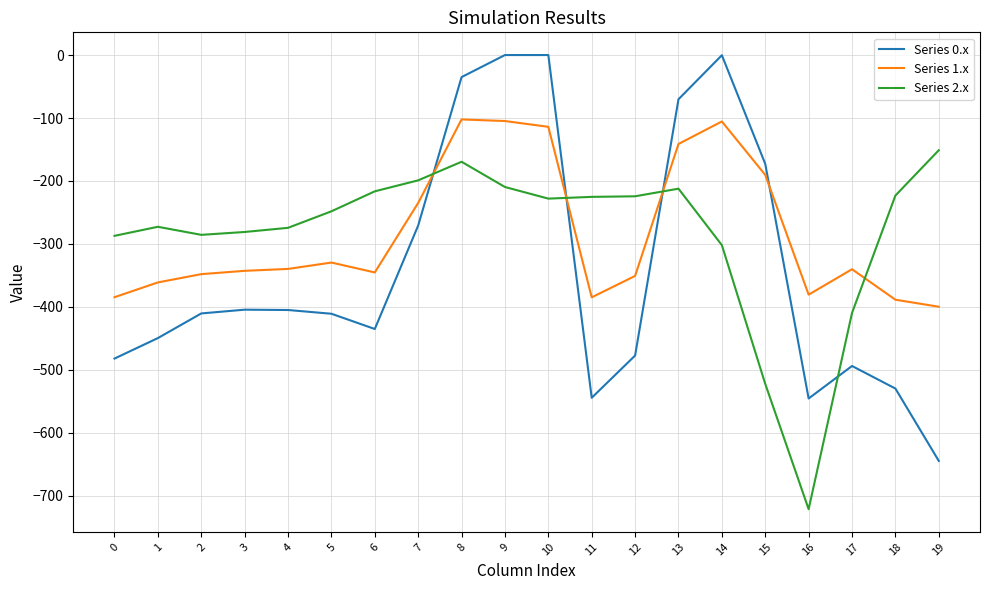

Between which two adjacent categories do Series 0.x and Series 1.x first intersect?

7 and 8